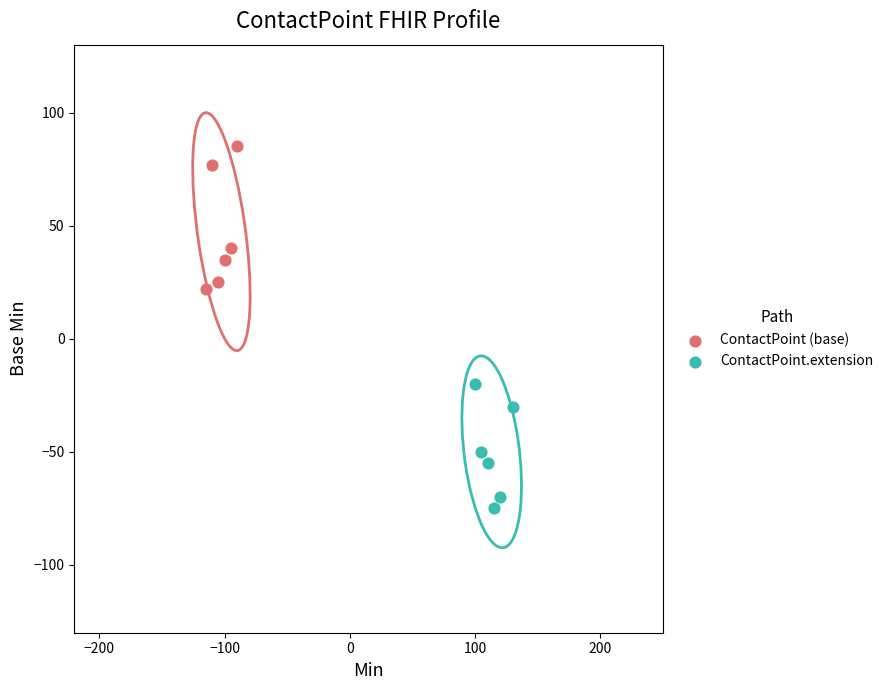

Which series contains the highest Y value?

ContactPoint (base)